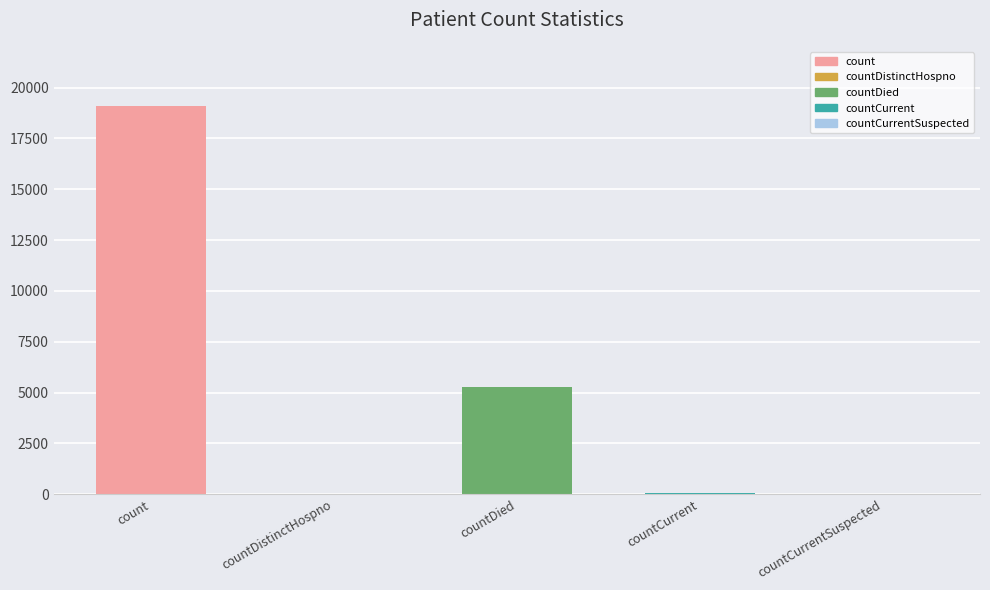

What is the sum of all values?

24421